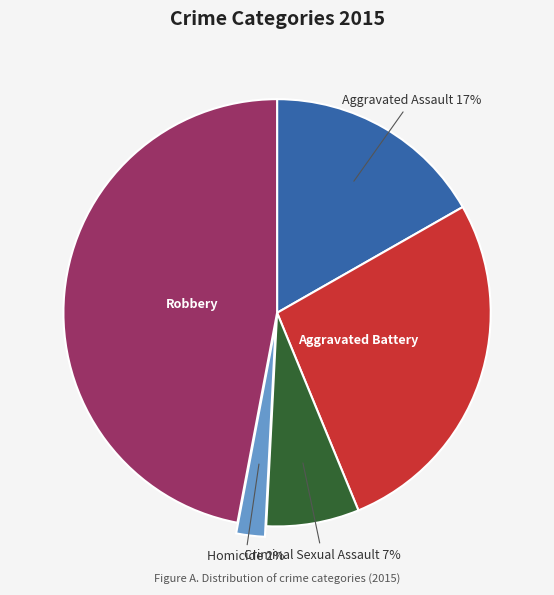

Is the sum of Robbery and Homicide greater than half?

No